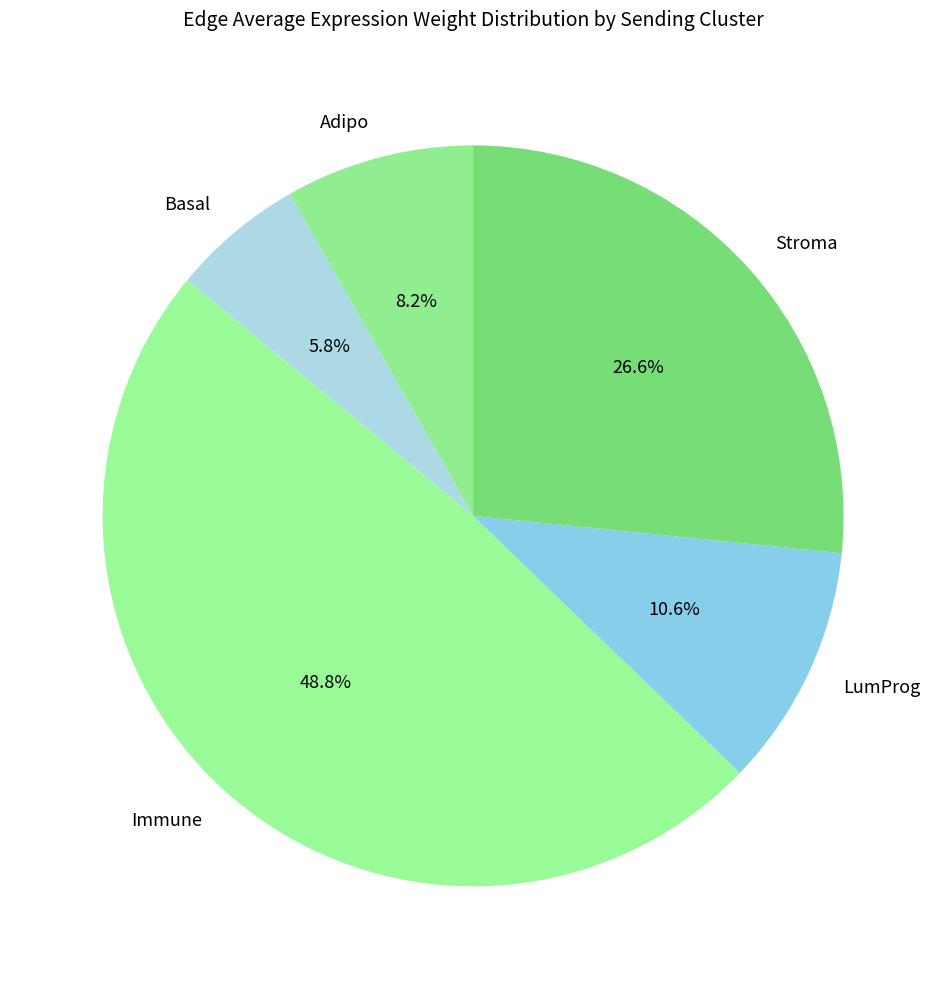

Is there any slice that represents more than half of the pie?

No